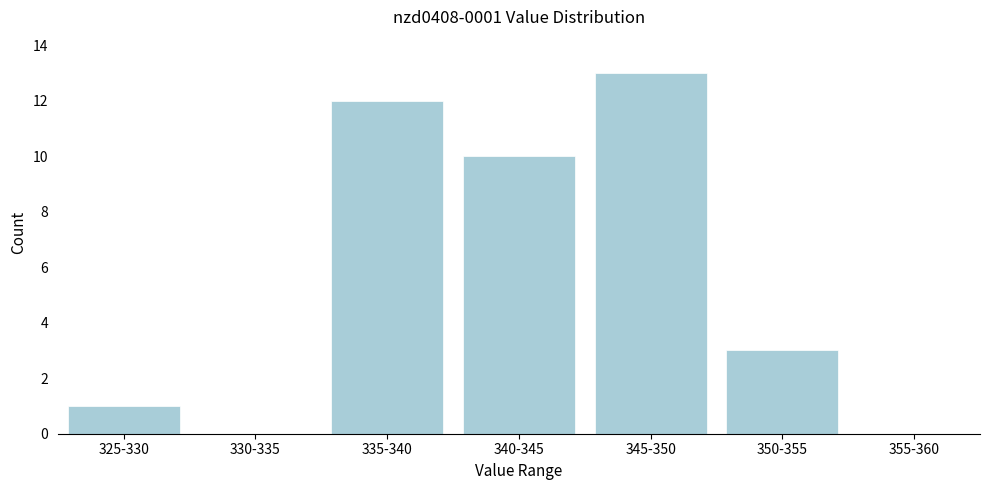

Reading right to left, list all the values displayed in this chart.

355-360=0	350-355=3	345-350=13	340-345=10	335-340=12	330-335=0	325-330=1